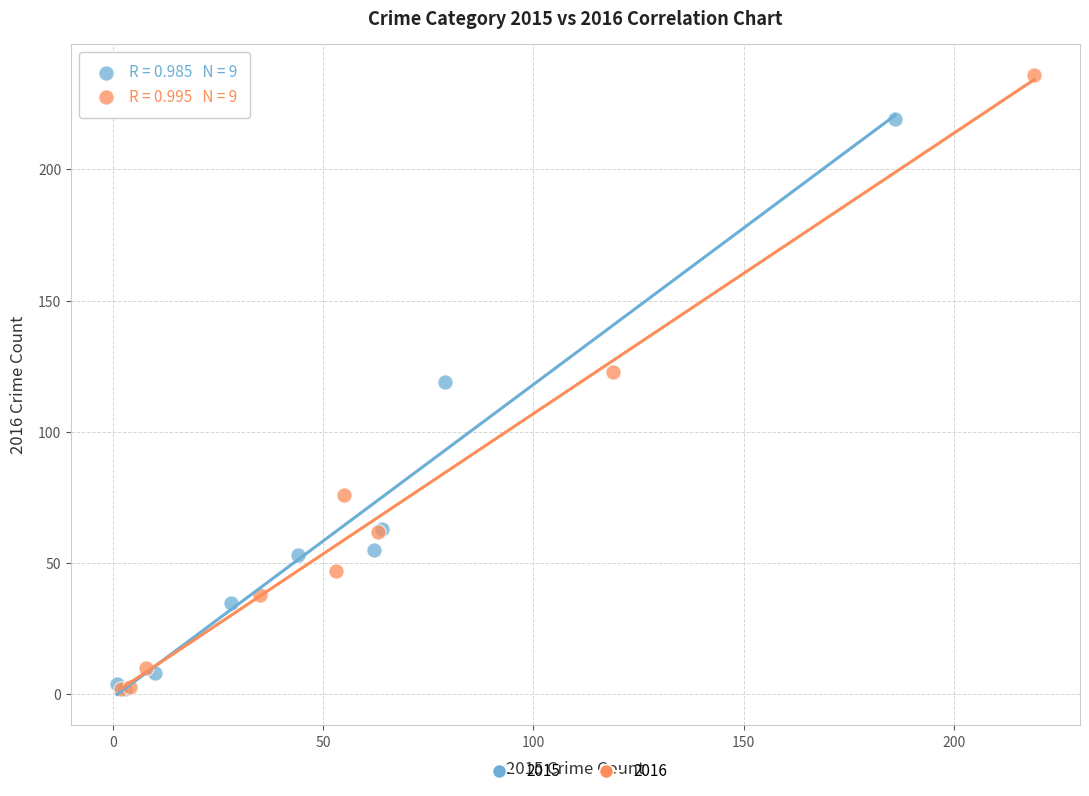

What are all the series names shown in the legend?

2015, 2016